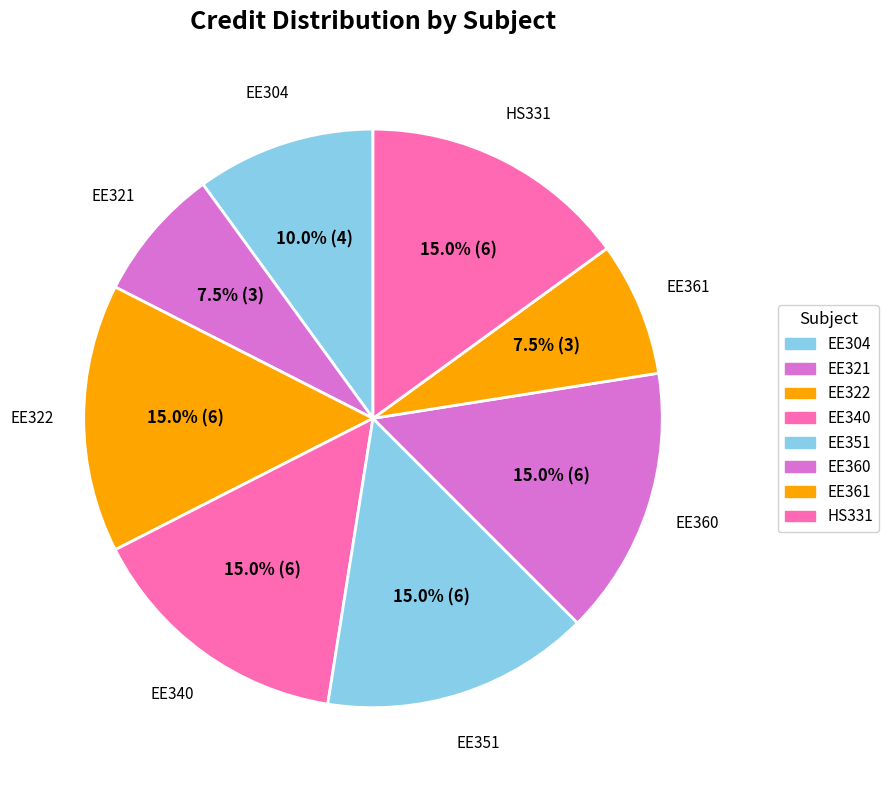

True or false: EE361 accounts for 1% of the total.

False